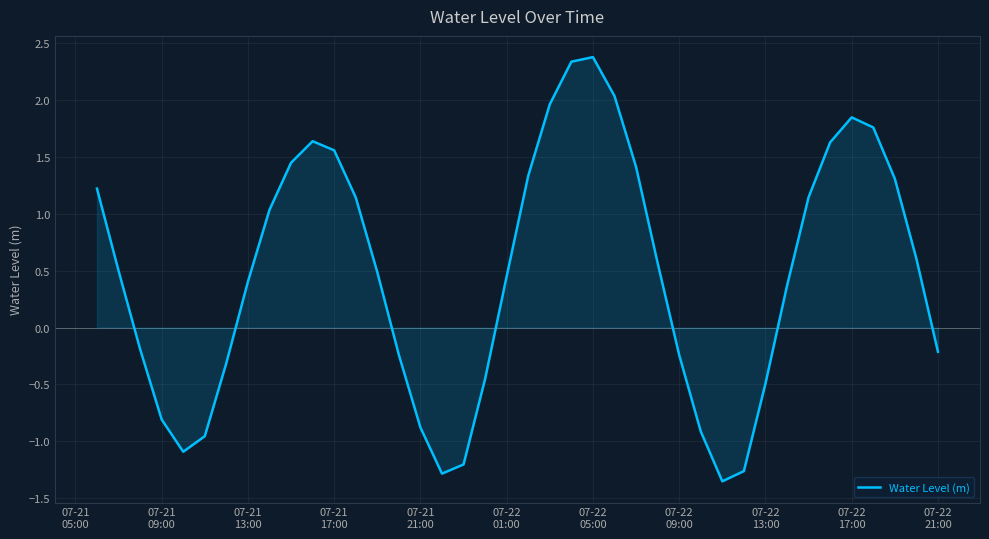

What is the maximum value shown in the chart?

2.4